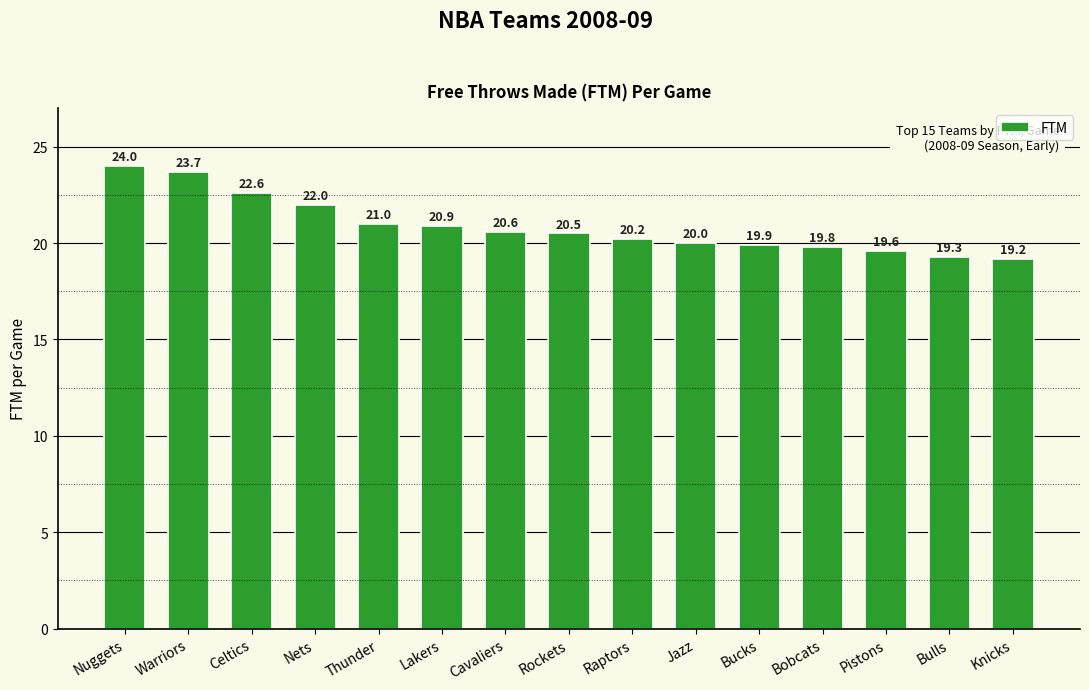

True or false: the data shows 28.8 at Thunder.

False